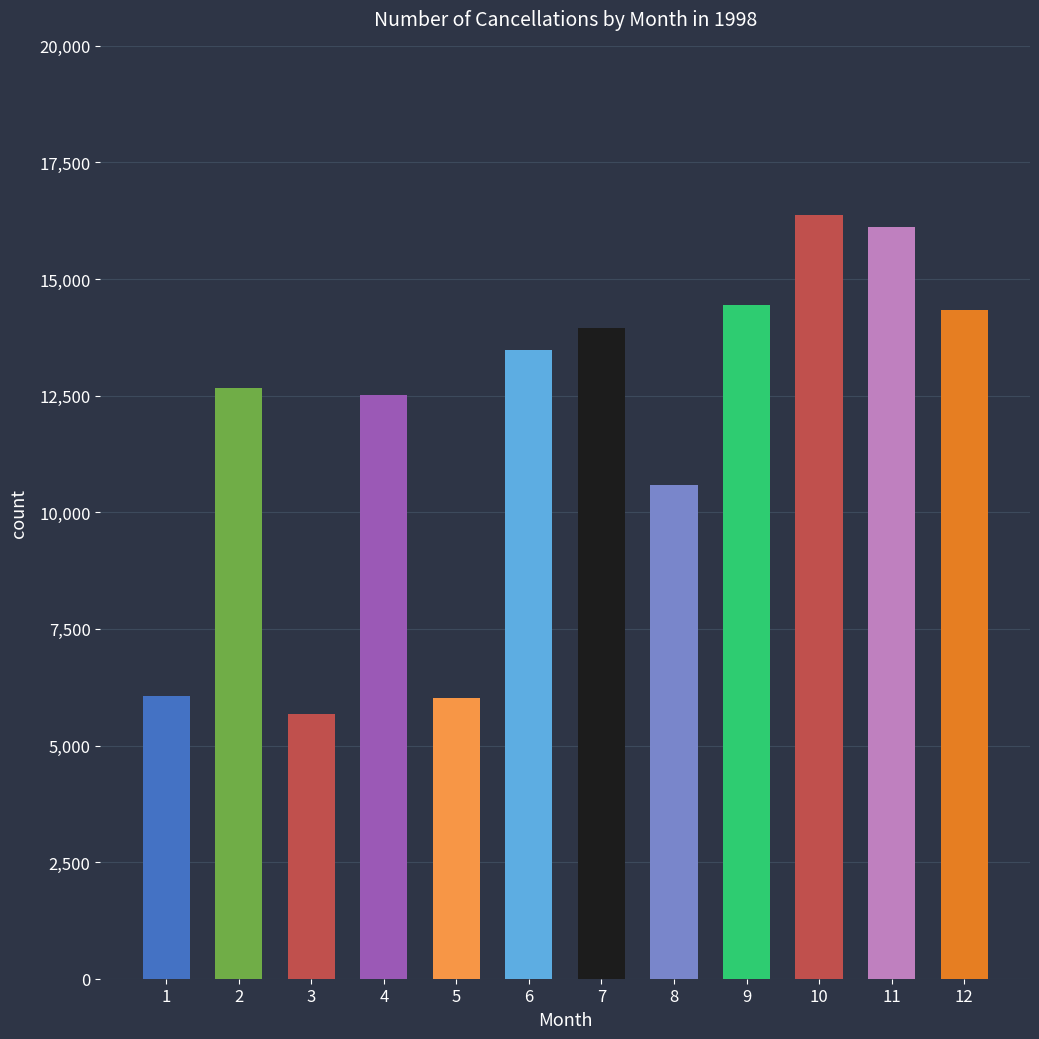

True or false: the data shows 16365.9 at 10.

True